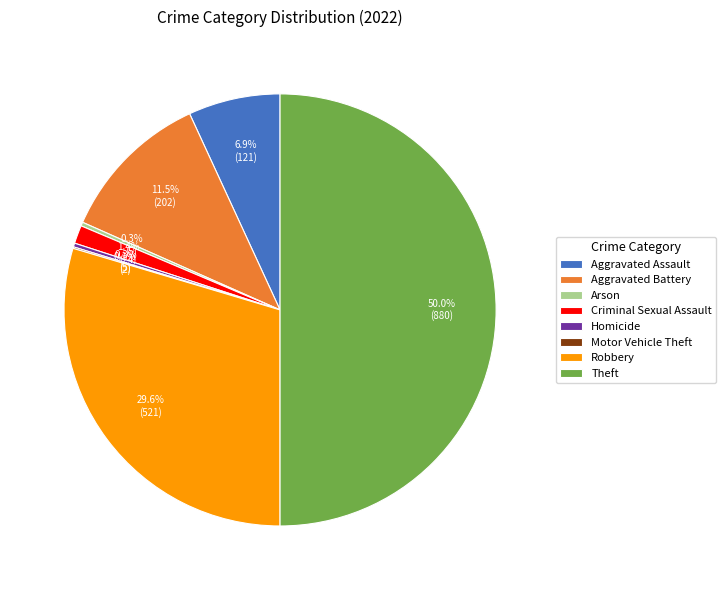

Combined, what portion of the pie is Homicide and Arson?

0.6%